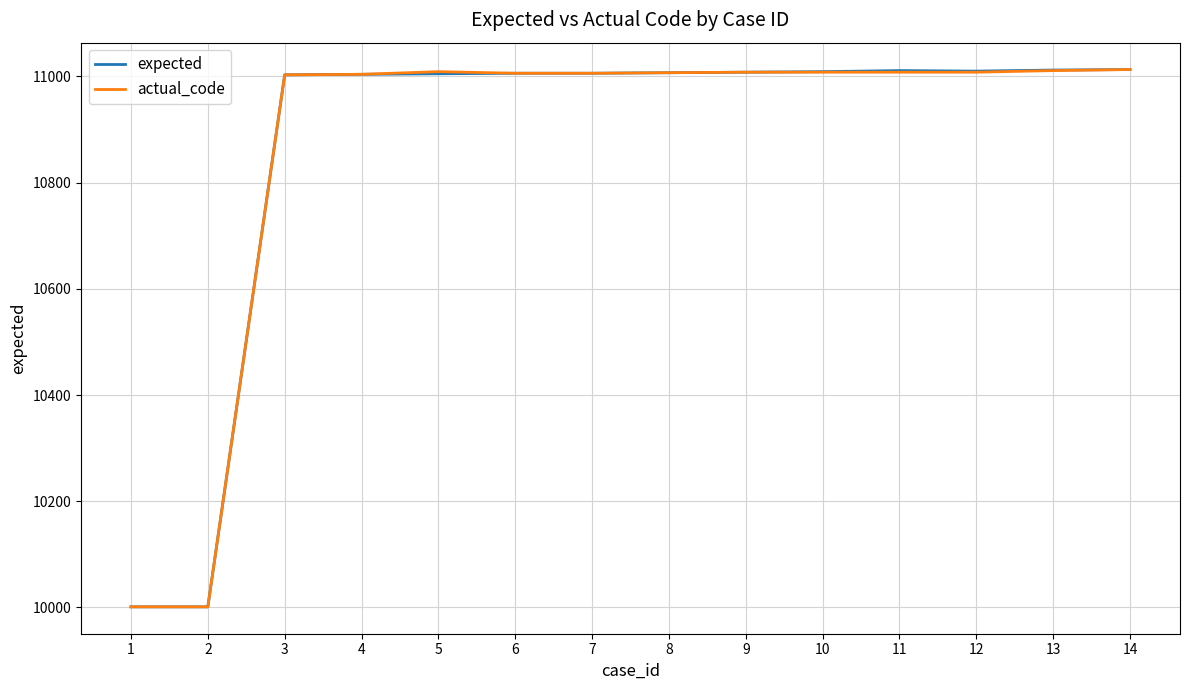

At how many categories does at least one series exceed 10495?

12